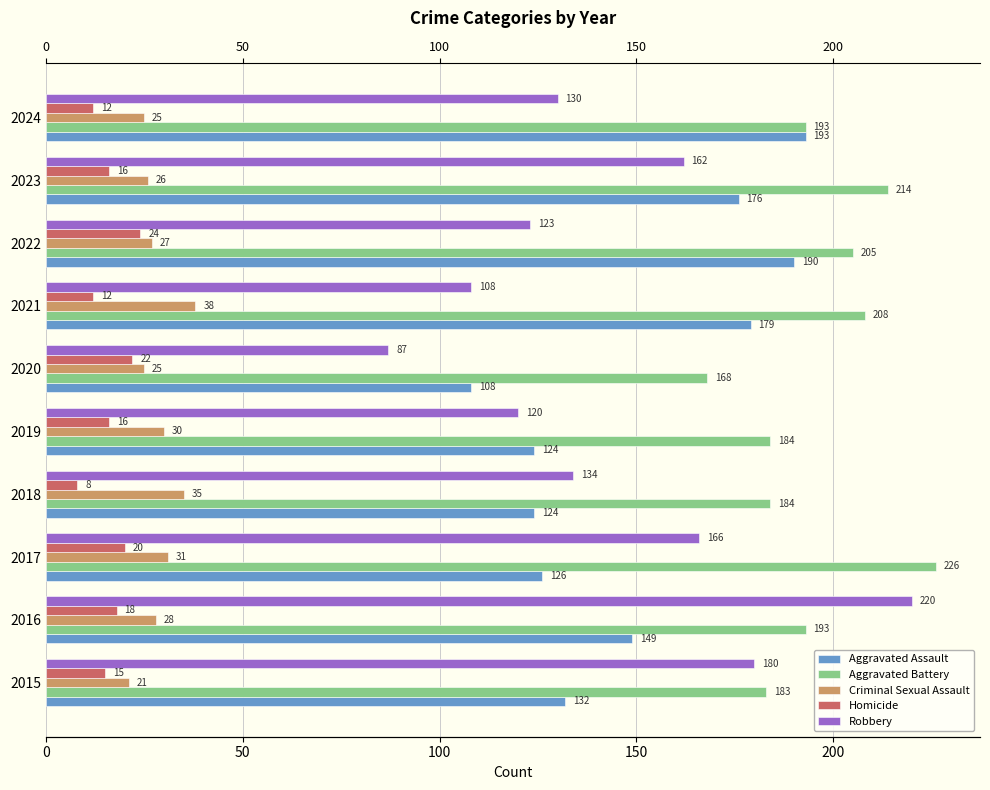

What is the lowest value of the Criminal Sexual Assault series?

21